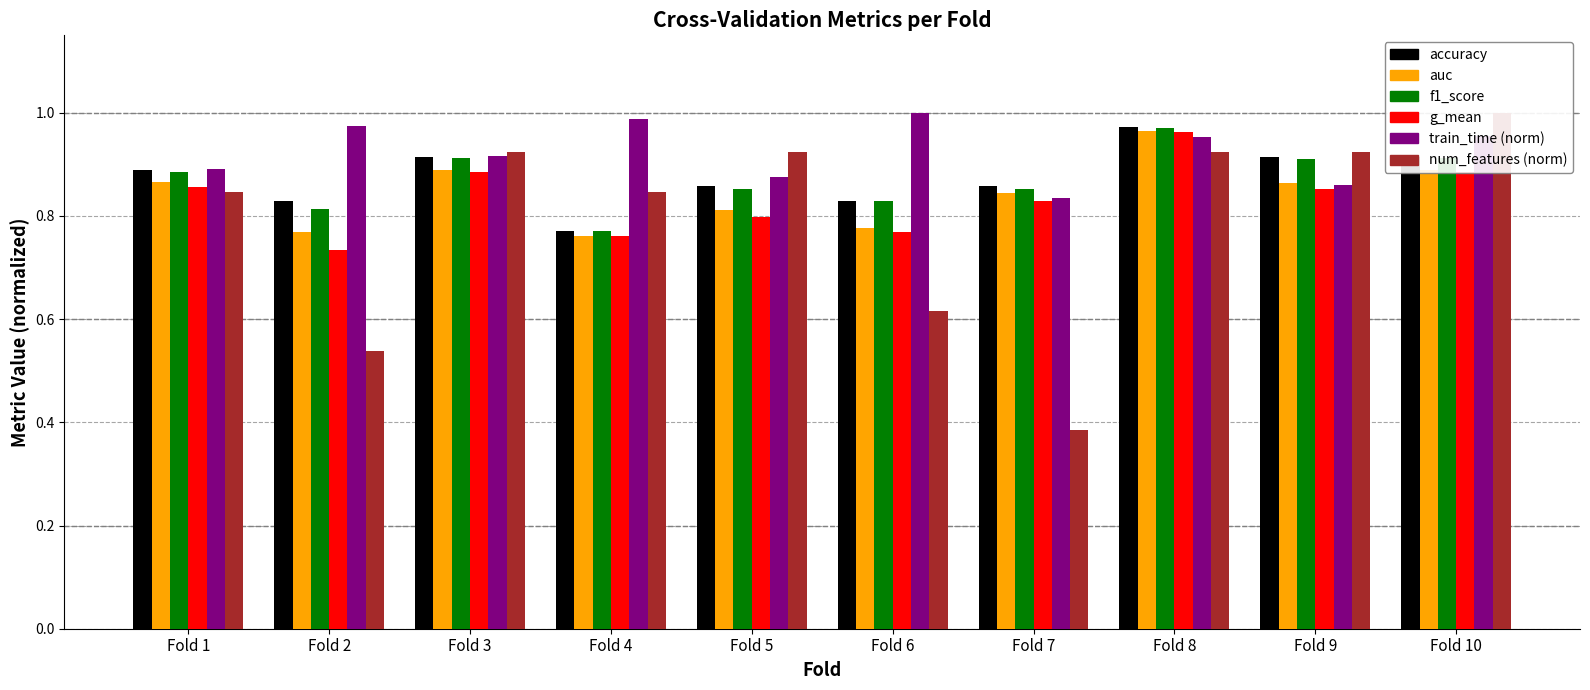

Reading left to right, what are all the values shown in this chart?

accuracy: 0.9	0.8	0.9	0.8	0.9	0.8	0.9	1.0	0.9	0.9
auc: 0.9	0.8	0.9	0.8	0.8	0.8	0.8	1.0	0.9	0.9
f1_score: 0.9	0.8	0.9	0.8	0.9	0.8	0.9	1.0	0.9	0.9
g_mean: 0.9	0.7	0.9	0.8	0.8	0.8	0.8	1.0	0.9	0.9
train_time: 0.9	1.0	0.9	1.0	0.9	1.0	0.8	1.0	0.9	1.0
num_features: 0.8	0.5	0.9	0.8	0.9	0.6	0.4	0.9	0.9	1.0